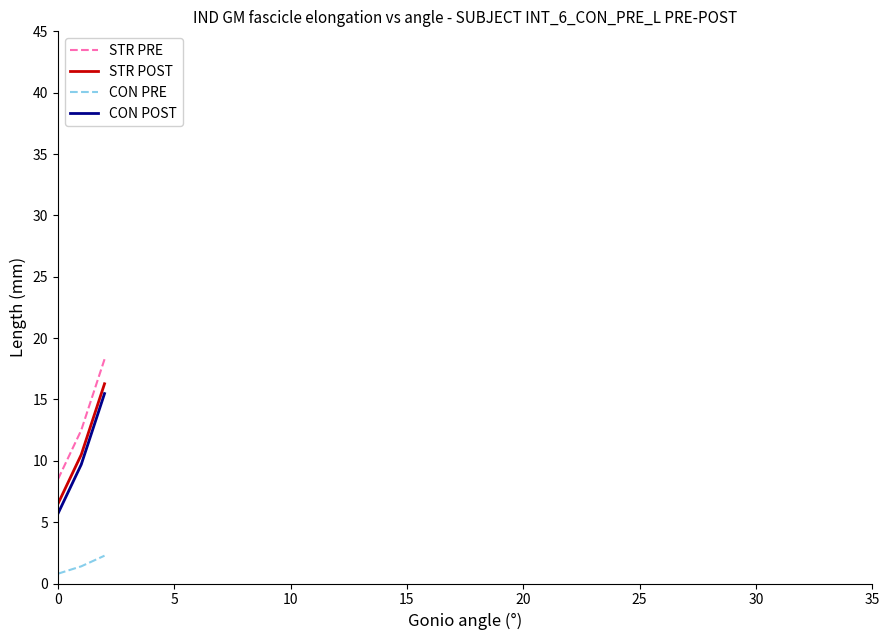

What is the difference between the maximum and minimum values in the STR PRE series?

9.8